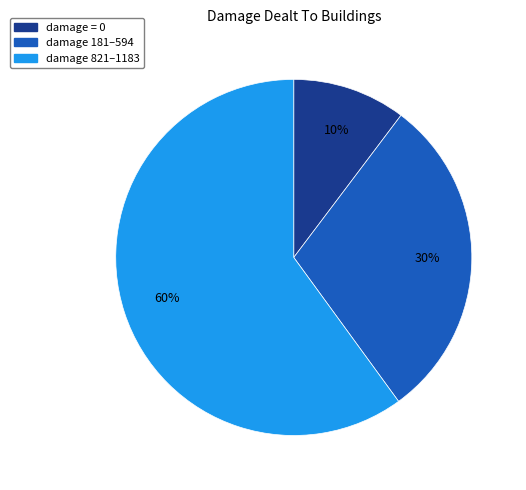

To the nearest percent, what portion does damage = 0 represent?

10%